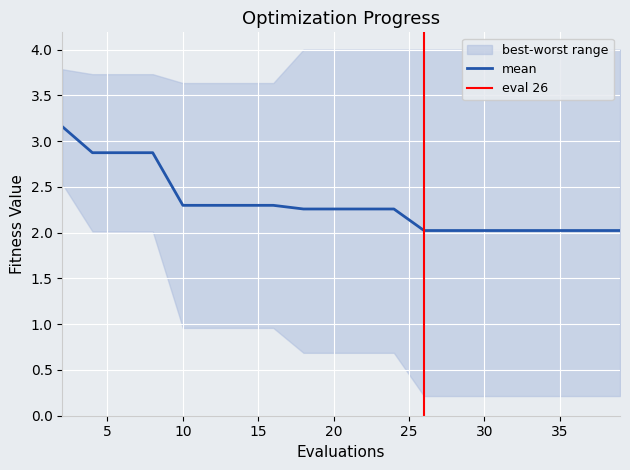

Does the chart display data point markers on the line(s)?

No